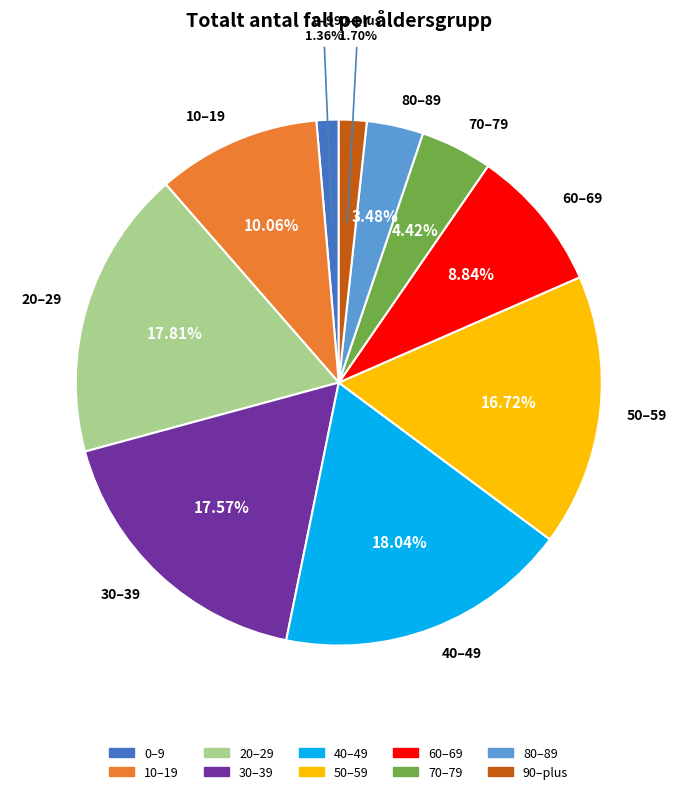

Count the number of slices in the pie.

10